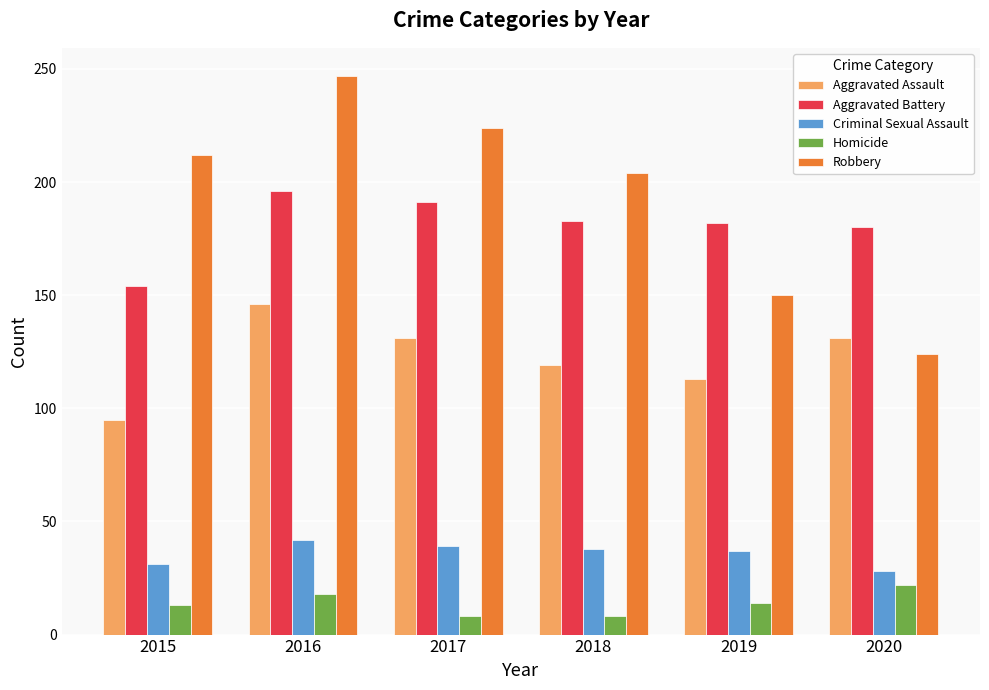

List the labels in order of Robbery value, smallest first.

2020, 2019, 2018, 2015, 2017, 2016